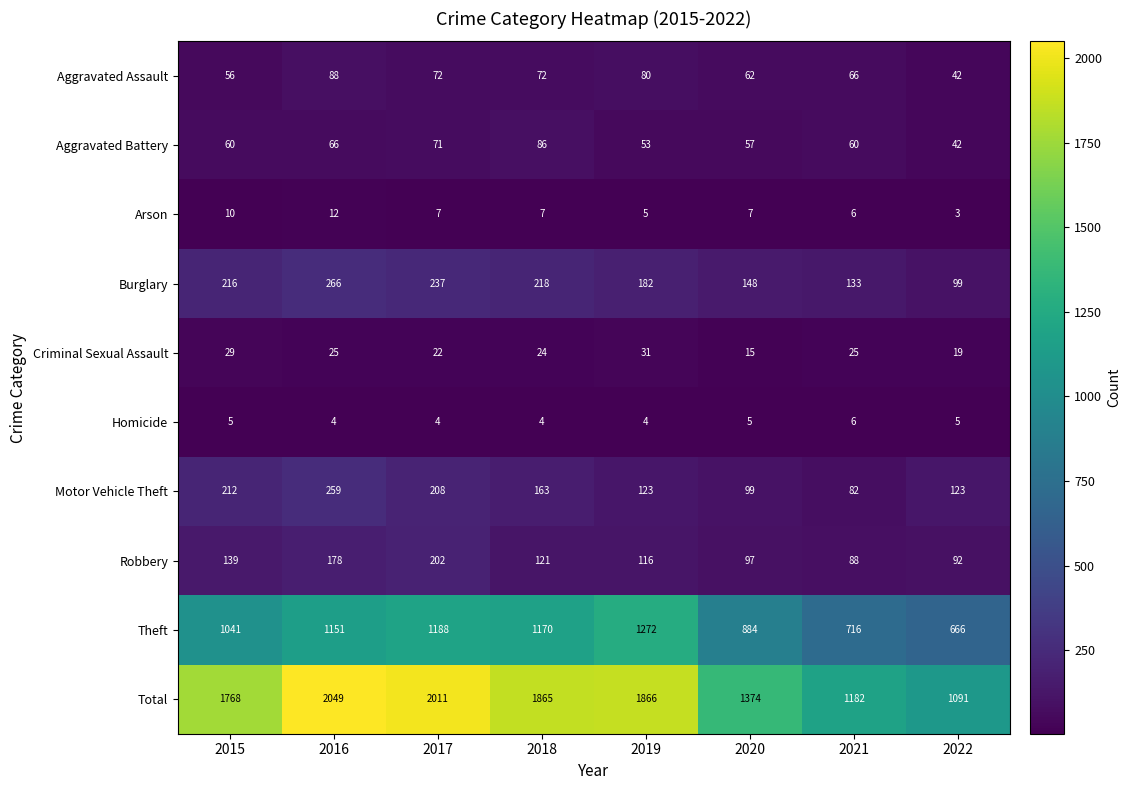

Rank the series by their maximum value, from highest to lowest.

Total, Theft, Burglary, Motor Vehicle Theft, Robbery, Aggravated Assault, Aggravated Battery, Criminal Sexual Assault, Arson, Homicide